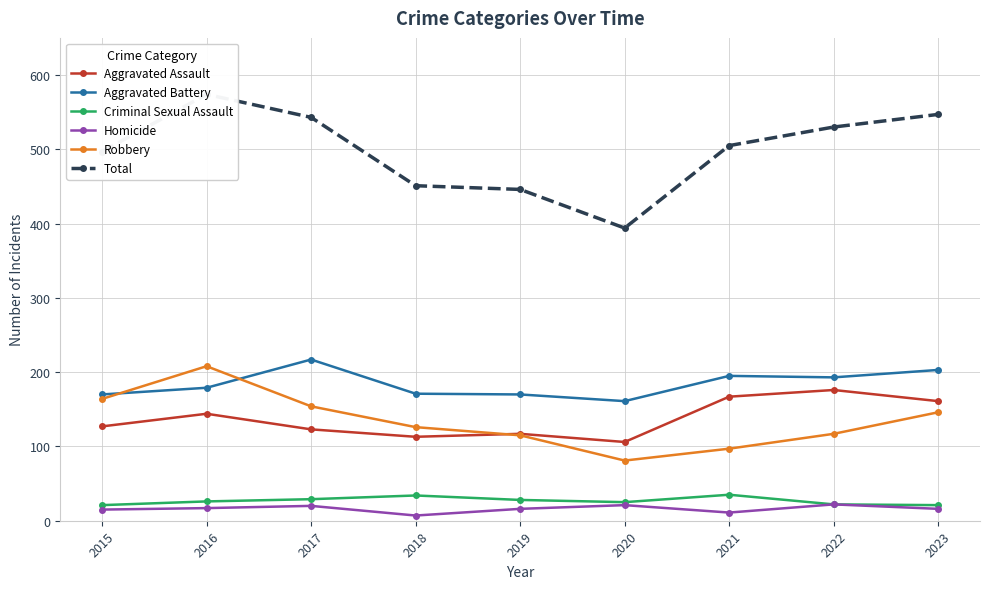

True or false: Robbery and Homicide intersect in this chart.

False